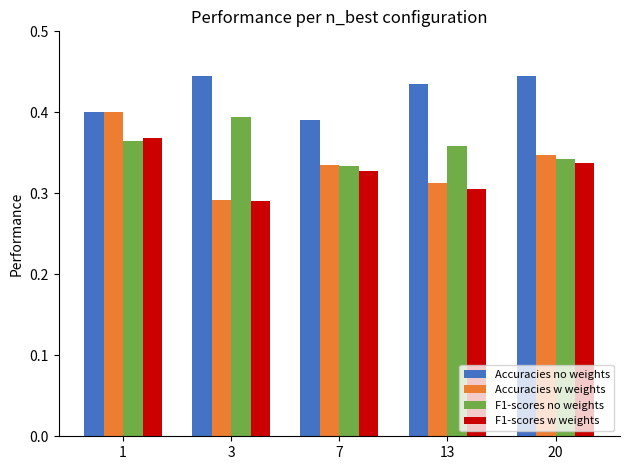

How many bars are there in total?

20